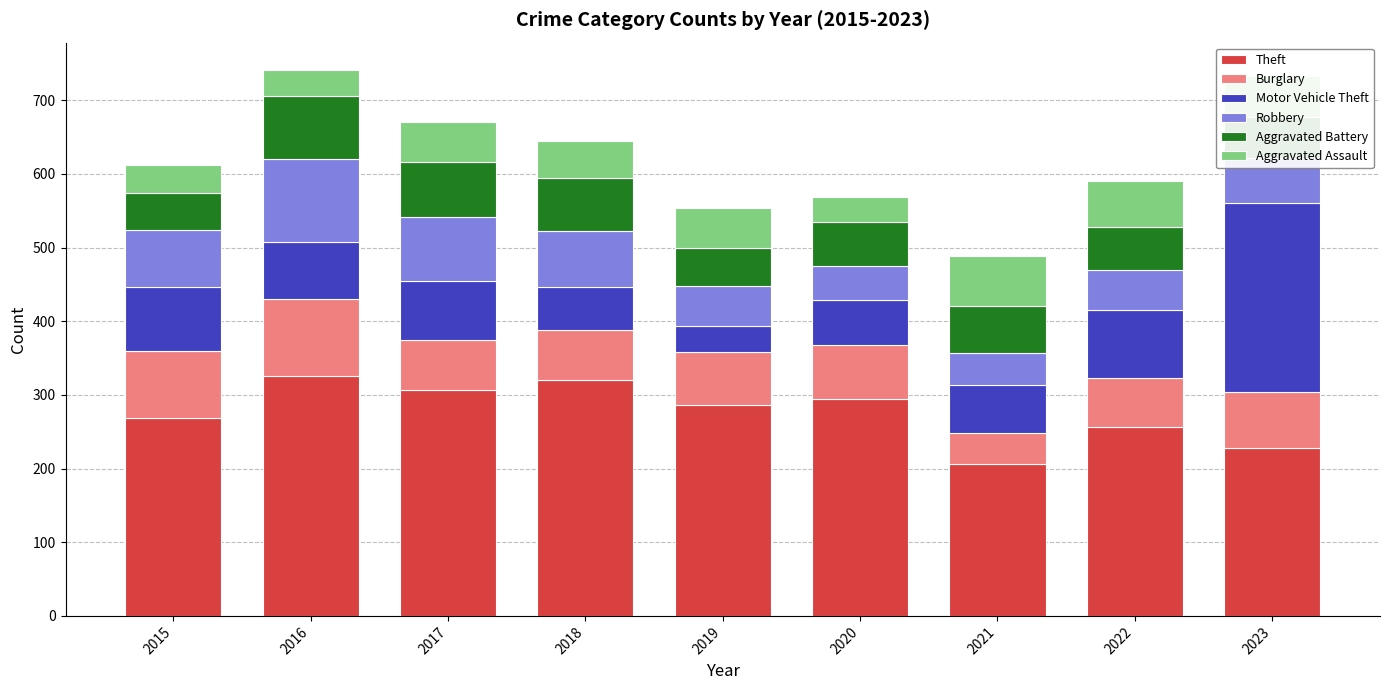

The value of Theft at 2022 is 256. True or false?

True